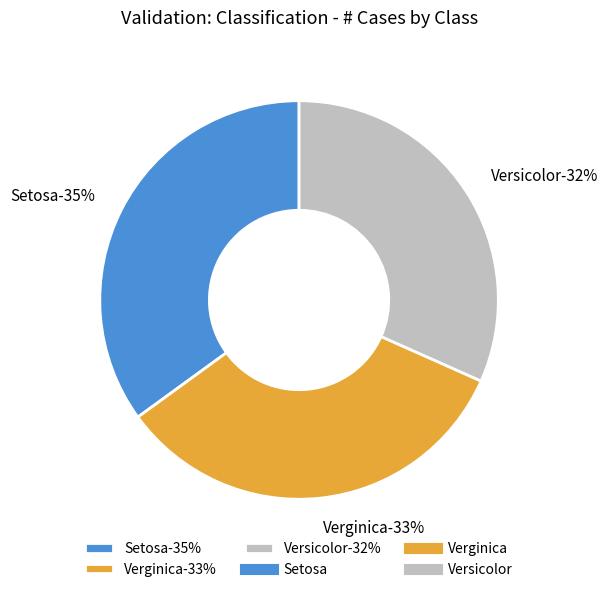

What percentage is the Verginica slice, to the nearest percent?

33%